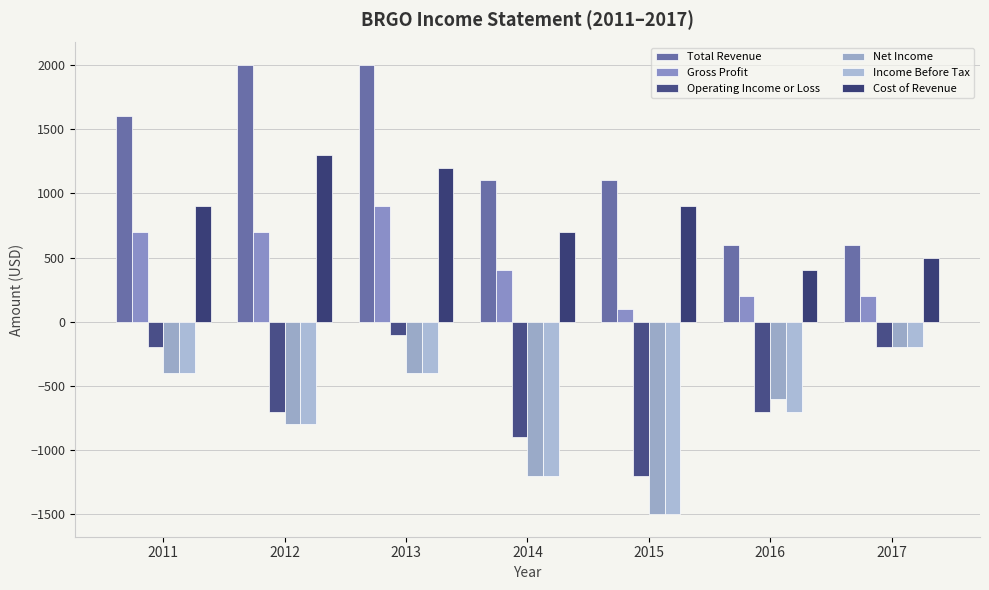

What are all the series names shown in the legend?

Total Revenue, Gross Profit, Operating Income or Loss, Net Income, Income Before Tax, Cost of Revenue